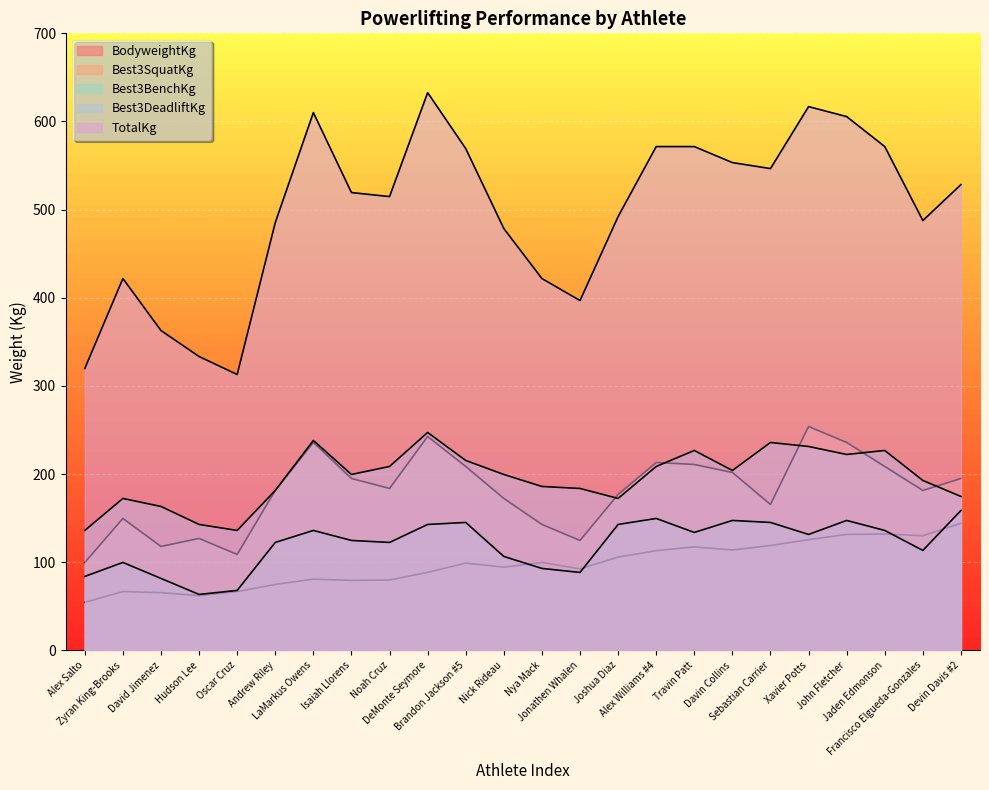

Reading left to right, extract all data points from this chart.

BodyweightKg: 54.5	66.8	65.5	62.1	66.8	74.8	80.8	79.5	79.8	88.5	99.1	94.4	99.8	92.4	105.9	113.1	117.4	113.9	118.9	125.7	131.5	132.0	130.1	144.2
Best3SquatKg: 99.8	149.7	117.9	127.0	108.9	181.4	235.9	195.0	183.7	242.7	208.7	172.4	142.9	124.7	176.9	213.2	210.9	201.8	165.6	254.0	235.9	208.7	181.4	195.0
Best3BenchKg: 83.9	99.8	81.7	63.5	68.0	122.5	136.1	124.7	122.5	142.9	145.2	106.6	93.0	88.5	142.9	149.7	133.8	147.4	145.2	131.5	147.4	136.1	113.4	158.8
Best3DeadliftKg: 136.1	172.4	163.3	142.9	136.1	181.4	238.1	199.6	208.7	247.2	215.5	199.6	186.0	183.7	172.4	208.7	226.8	204.1	235.9	231.3	222.3	226.8	192.8	174.6
TotalKg: 319.8	421.8	362.9	333.4	313.0	485.3	610.1	519.4	514.8	632.8	569.3	478.5	421.8	396.9	492.1	571.5	571.5	553.4	546.6	616.9	605.5	571.5	487.6	528.4